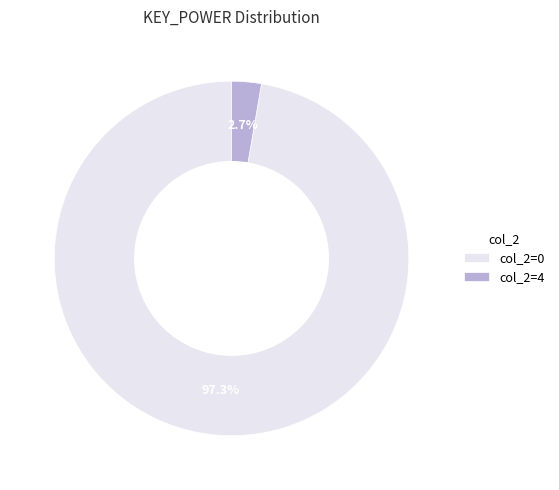

Does any single category account for the majority?

Yes